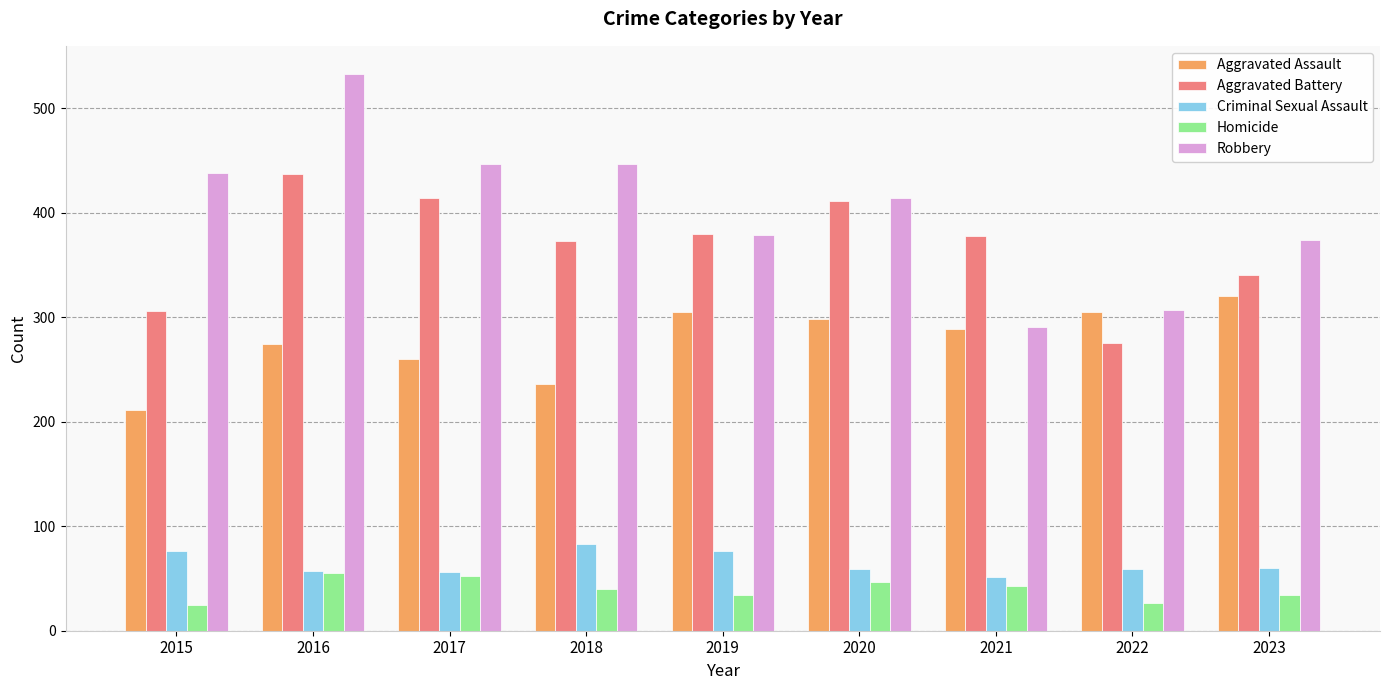

Rank the series by their maximum value, from highest to lowest.

Robbery, Aggravated Battery, Aggravated Assault, Criminal Sexual Assault, Homicide